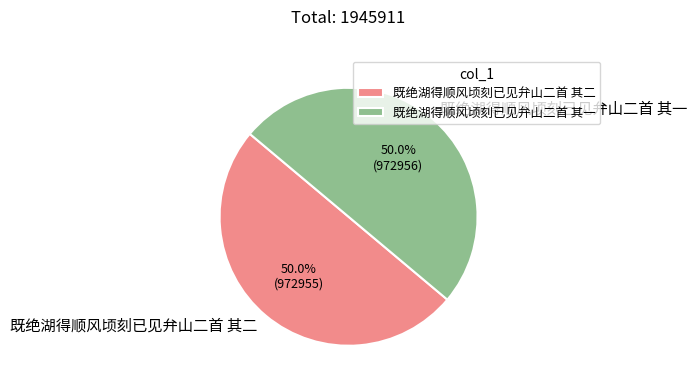

Combined, do 既绝湖得顺风顷刻已见弁山二首 其一 and 既绝湖得顺风顷刻已见弁山二首 其二 account for over 50%?

Yes